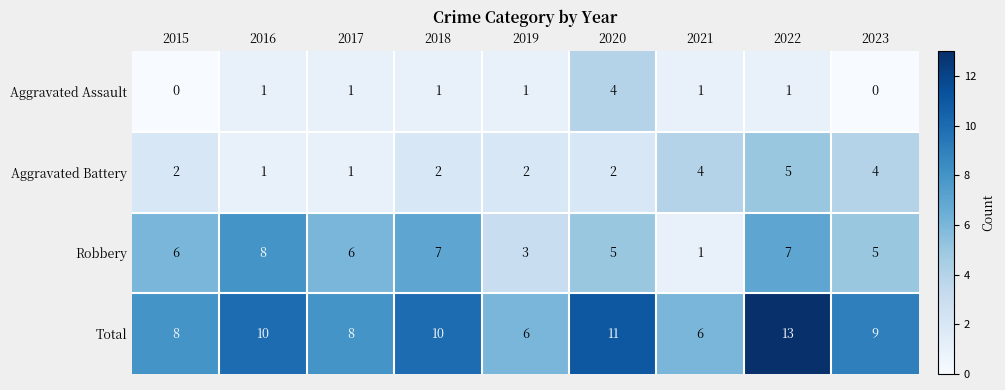

Where is Total nearest to the value 9?

2023